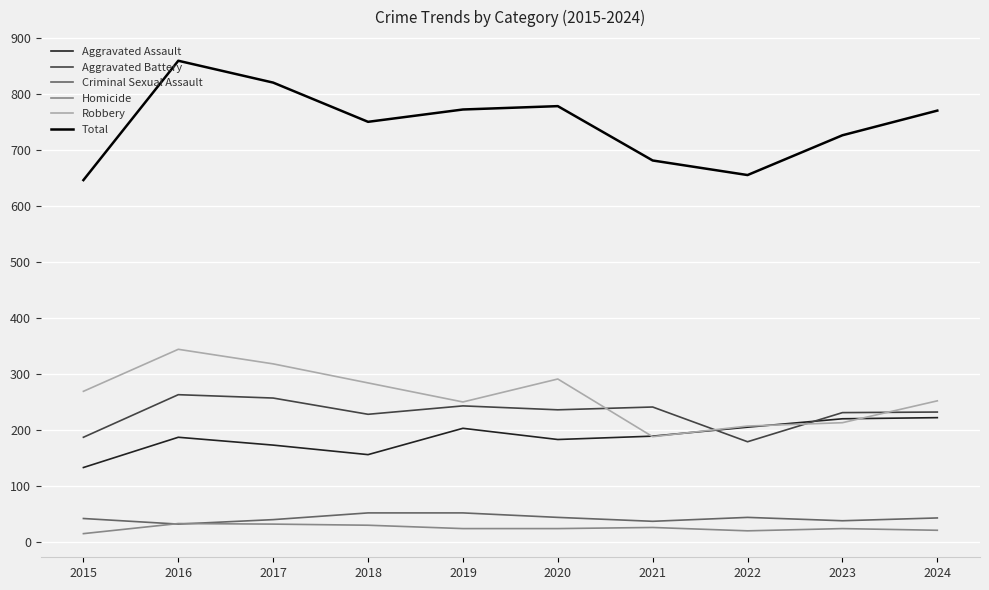

What is the maximum value shown in the chart?

859